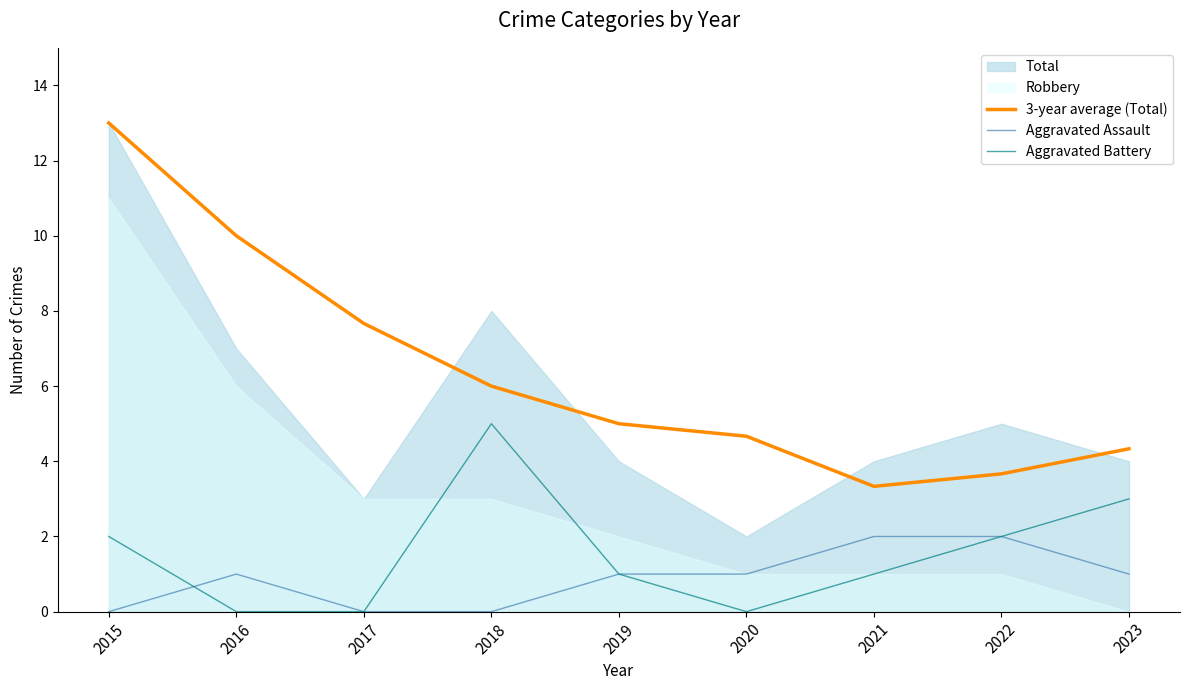

Between 2017 and 2022, which is larger?

2017